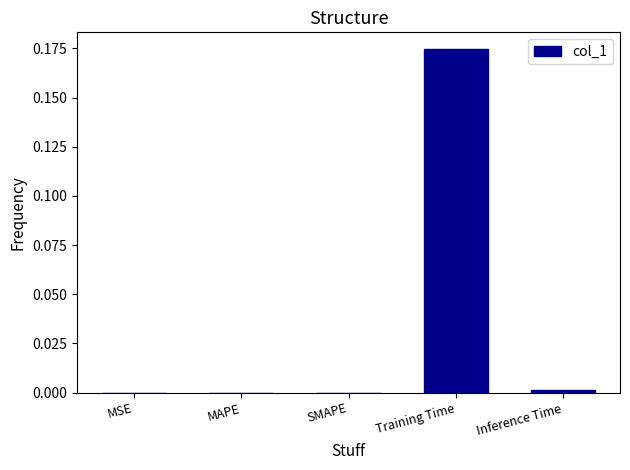

Which category has the highest value across all series?

Training Time